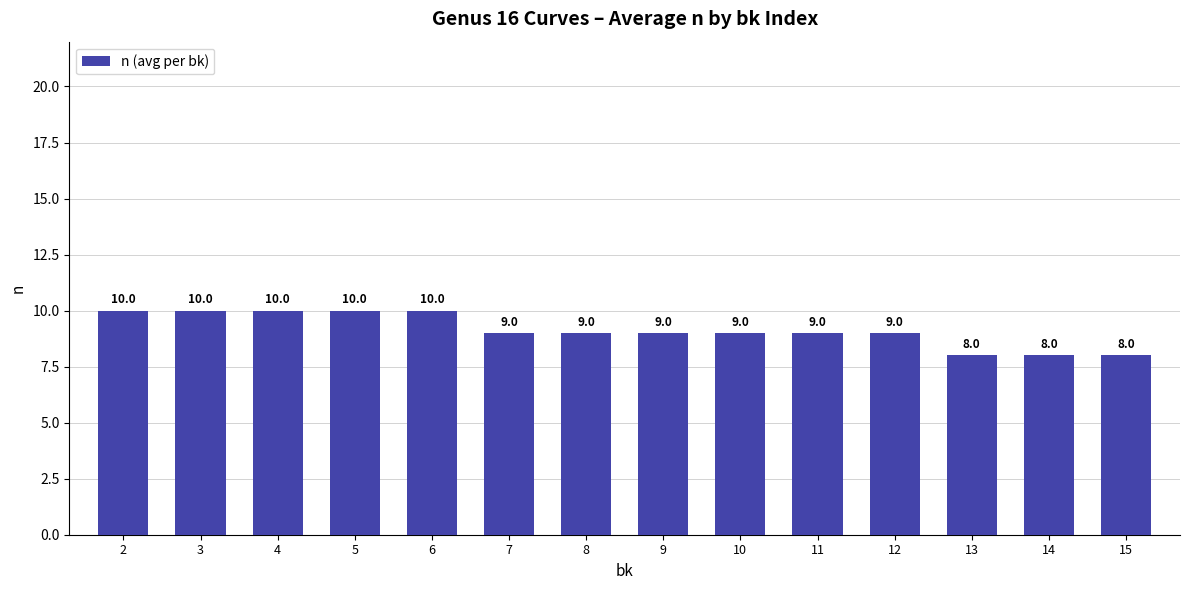

How many data points does each series have?

14